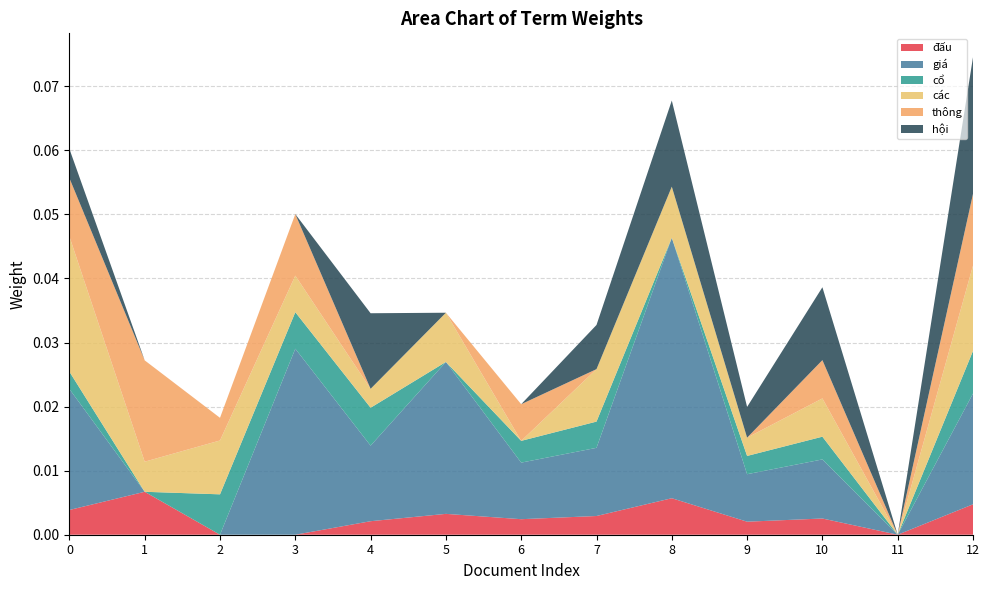

What are all the series names shown in the legend?

đấu, giá, cổ, các, thông, hội